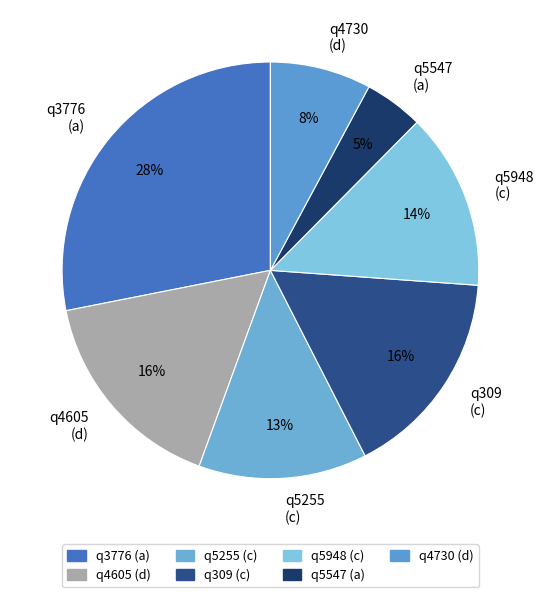

True or false: q5948 (c) accounts for 14% of the total.

True